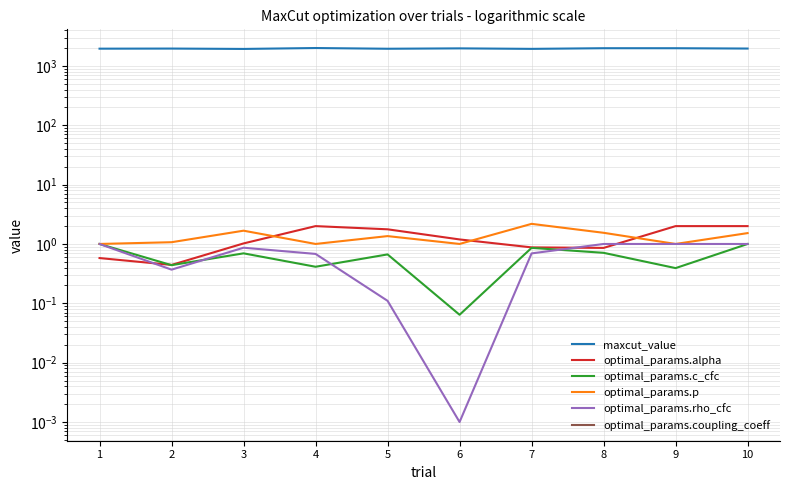

What is the sum of all optimal_params.rho_cfc values?

6.7